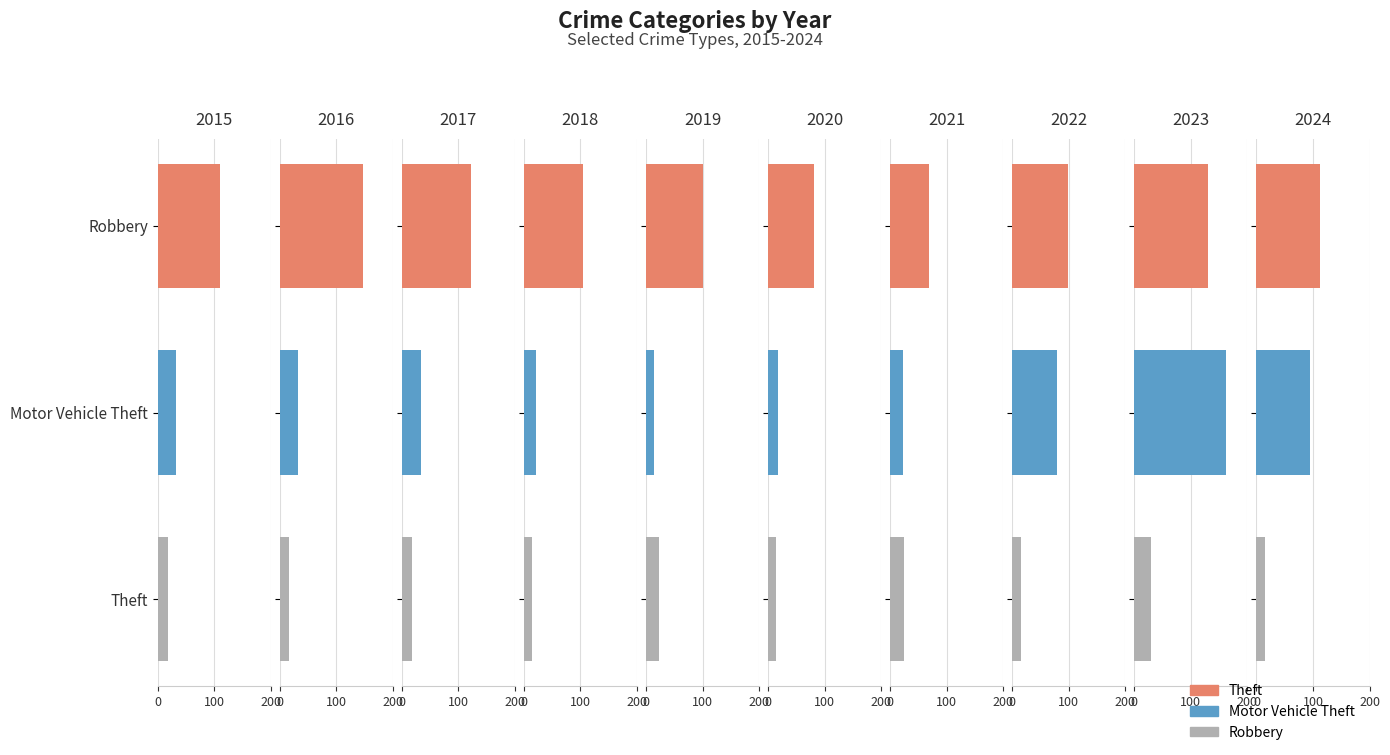

What is the difference between the second highest and second lowest values in the Motor Vehicle Theft series?

76